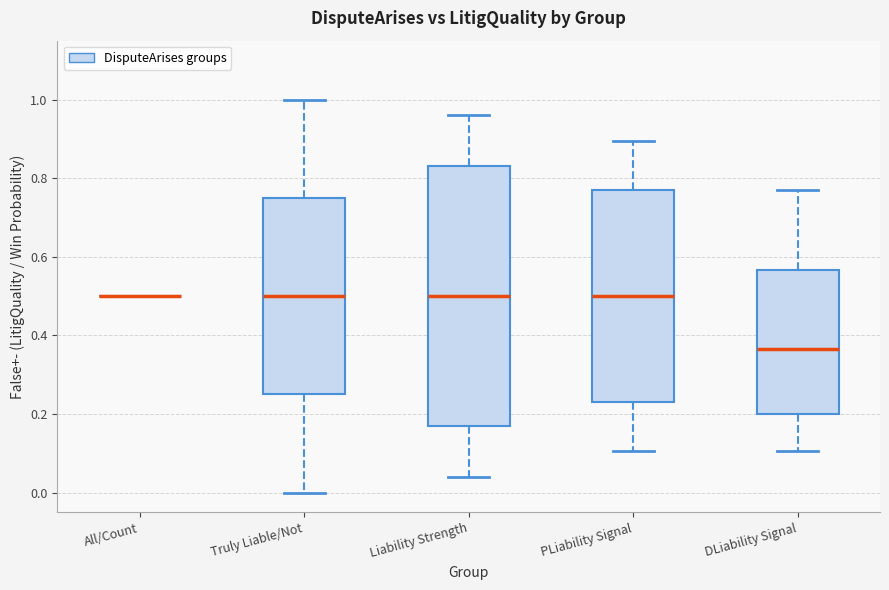

Which box is the tallest, from its lower edge to its upper edge?

Liability Strength